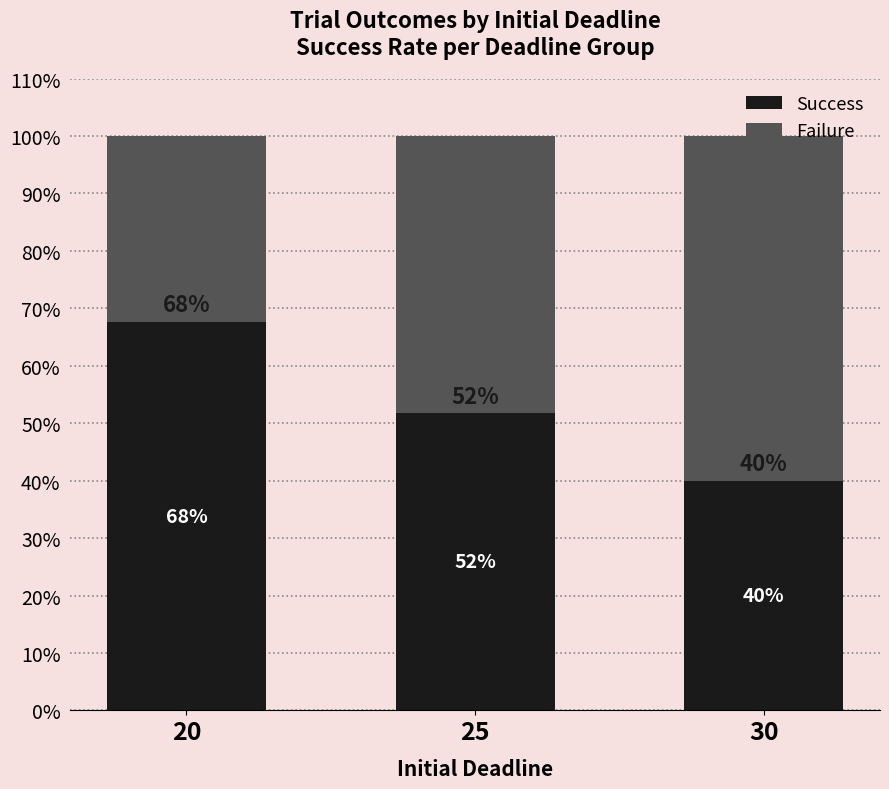

Which category has the lowest value in the Success series?

30